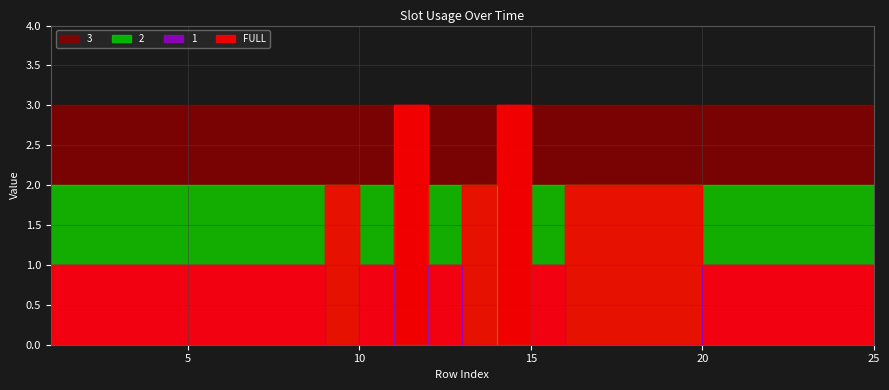

How many times do 2 and FULL cross each other?

3